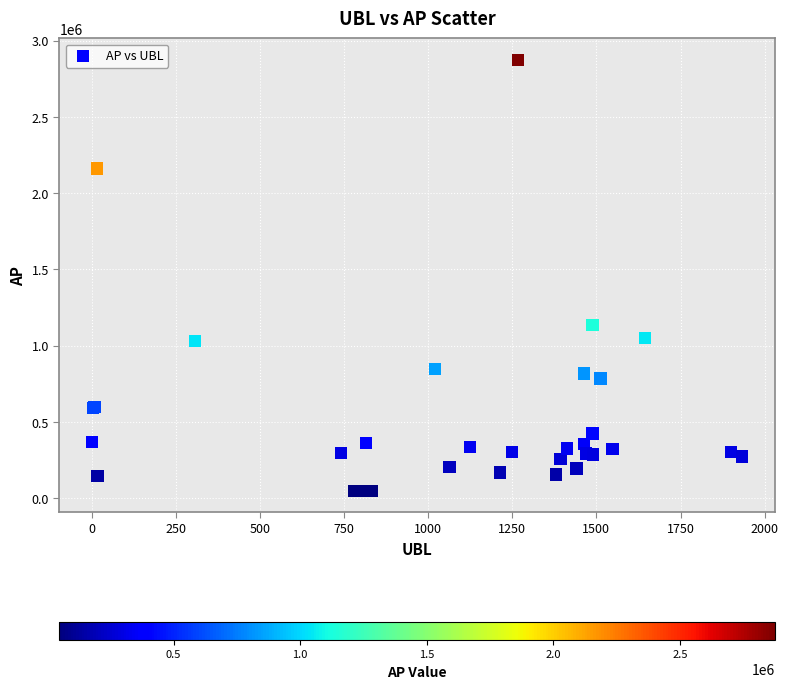

What Y value in the scatter plot is closest to 1461628?

1135529